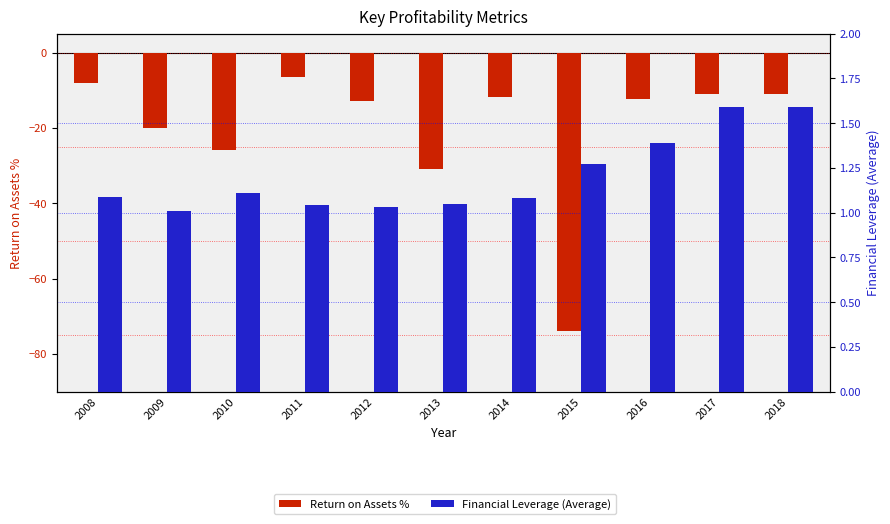

Rank the categories by Financial Leverage (Average) value from lowest to highest.

2009, 2012, 2011, 2013, 2014, 2008, 2010, 2015, 2016, 2017, 2018